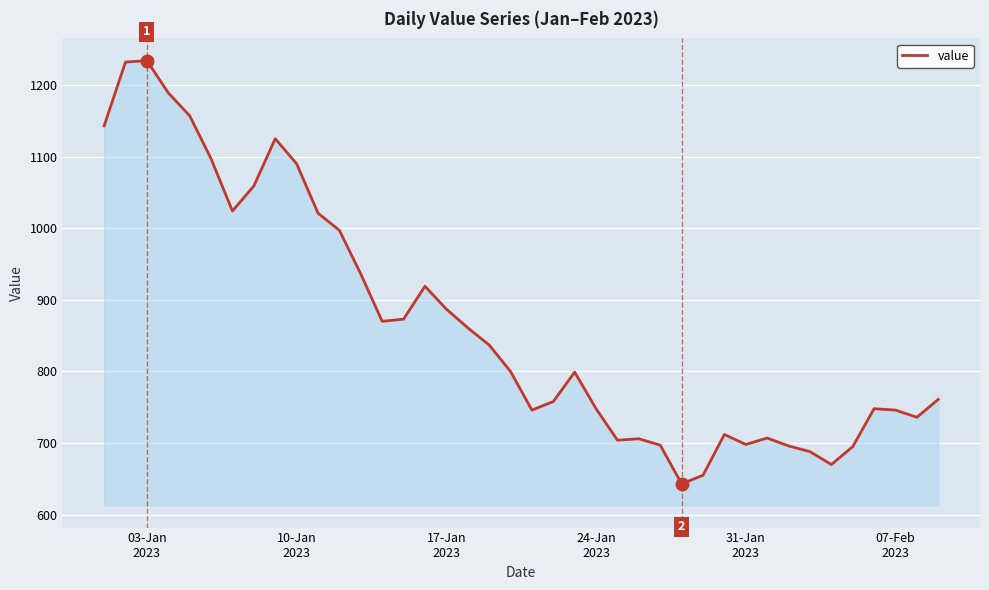

What is the maximum value shown in the chart?

1234